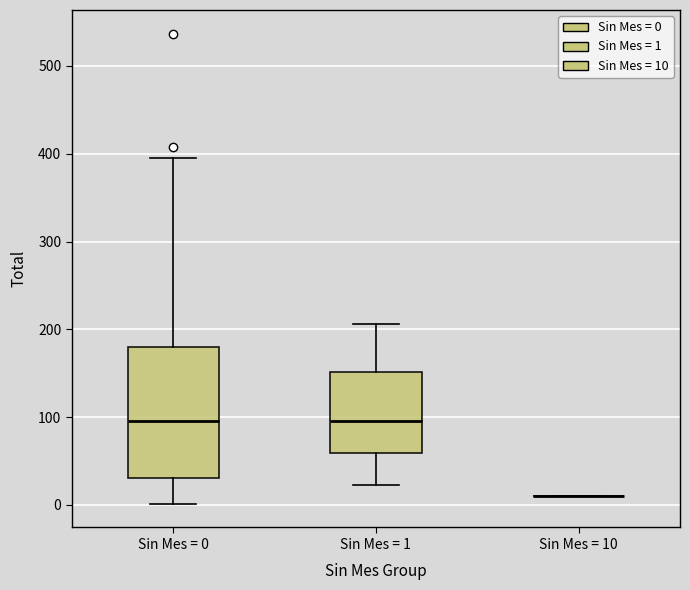

Reading left to right, transcribe this box plot: for each box, give where its median line is, the range the box spans, and where its two whiskers end, as read against the y-axis. The values are not printed on the chart, so give them approximately, as read against the axis.

Sin Mes = 0: median 100, box 30 to 180, whiskers 0 to 400
Sin Mes = 1: median 100, box 60 to 150, whiskers 20 to 210
Sin Mes = 10: box collapsed to a line at 10, whiskers 10 to 10